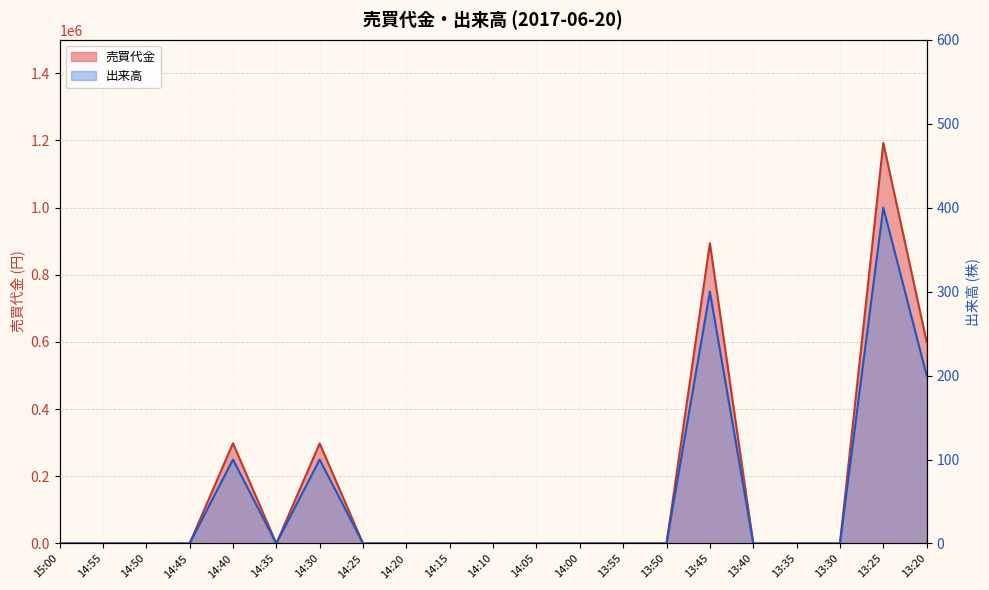

Which series changed the most between 14:10 and 13:55?

売買代金